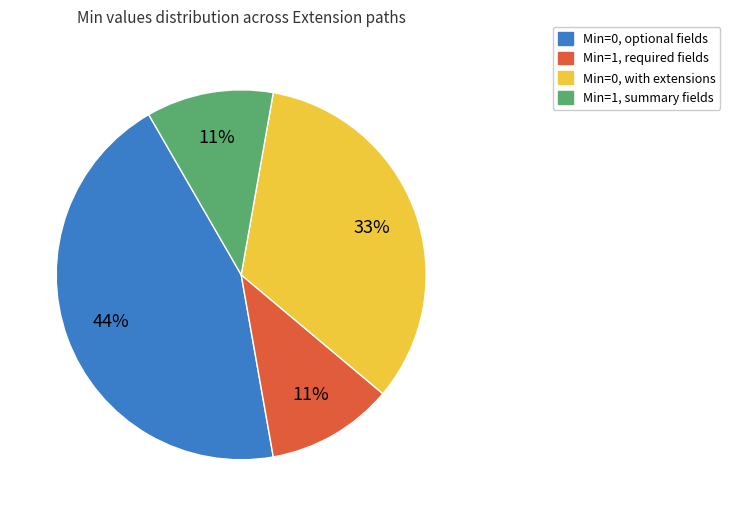

To the nearest percent, what is the average slice percentage?

25%